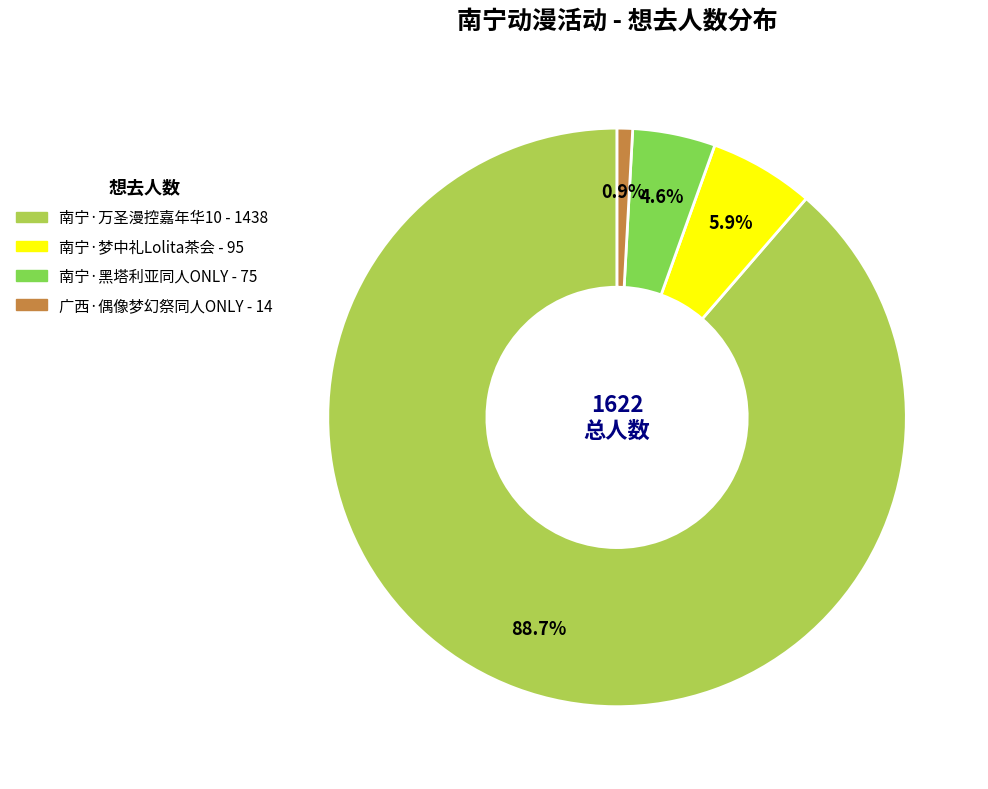

Which category has the smallest portion of the pie?

广西·偶像梦幻祭同人ONLY